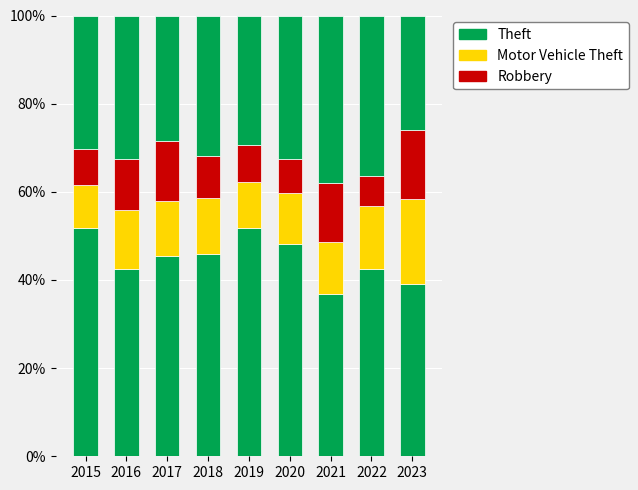

What are all the series names shown in the legend?

Theft, Motor Vehicle Theft, Robbery